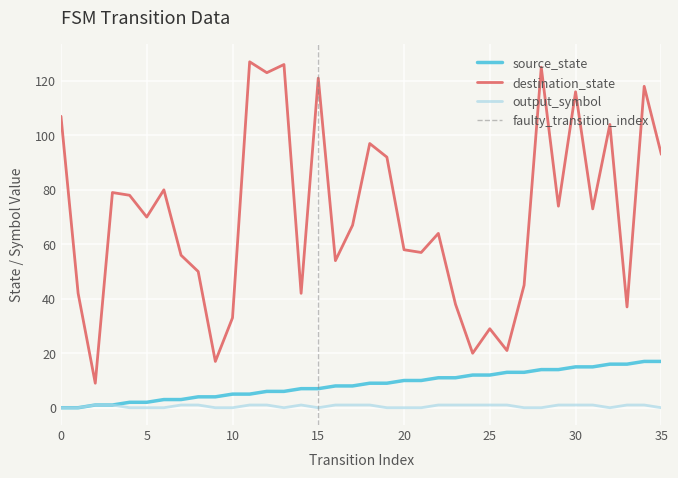

True or false: output_symbol and source_state cross at least once.

False